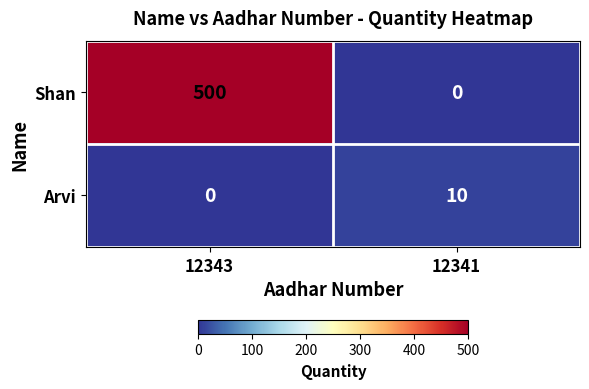

How many data points does each series have?

2